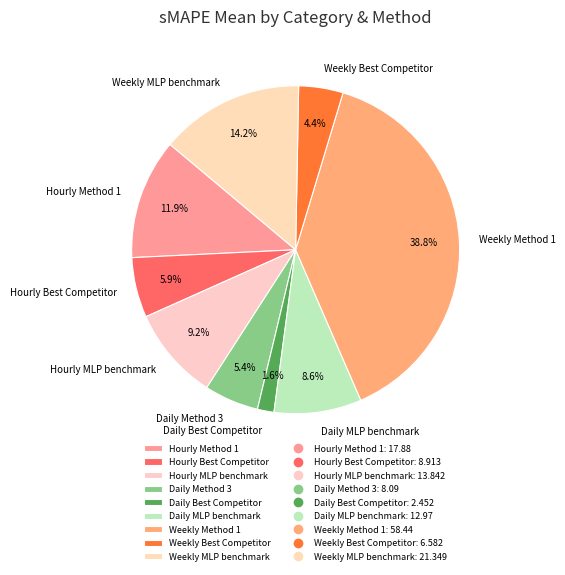

To the nearest percent, what portion does Daily MLP benchmark represent?

9%